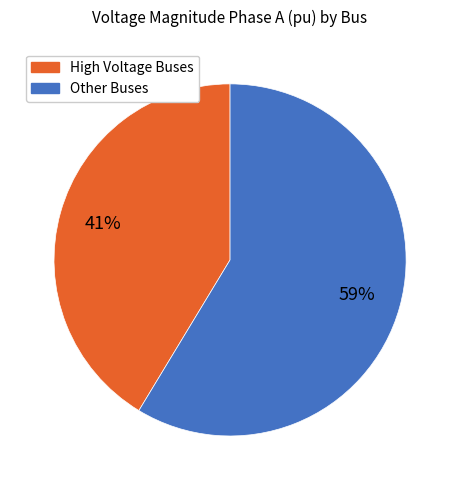

Is there a majority slice in this chart?

Yes